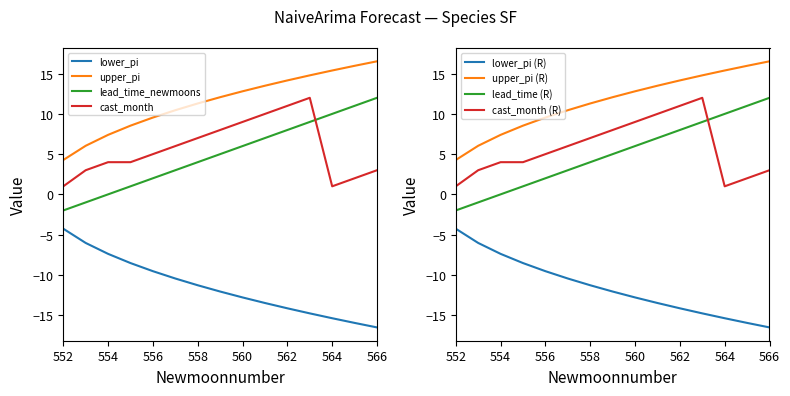

Reading right to left, list all the values displayed in this chart.

lower_pi: 566=-16.5	565=-16.0	564=-15.4	563=-14.8	562=-14.2	561=-13.5	560=-12.8	559=-12.1	558=-11.3	557=-10.5	556=-9.5	555=-8.5	554=-7.4	553=-6.0	552=-4.3
upper_pi: 566=16.5	565=16.0	564=15.4	563=14.8	562=14.2	561=13.5	560=12.8	559=12.1	558=11.3	557=10.5	556=9.5	555=8.5	554=7.4	553=6.0	552=4.3
lead_time_newmoons: 566=12.0	565=11.0	564=10.0	563=9.0	562=8.0	561=7.0	560=6.0	559=5.0	558=4.0	557=3.0	556=2.0	555=1.0	554=0.0	553=-1.0	552=-2.0
cast_month: 566=3.0	565=2.0	564=1.0	563=12.0	562=11.0	561=10.0	560=9.0	559=8.0	558=7.0	557=6.0	556=5.0	555=4.0	554=4.0	553=3.0	552=1.0